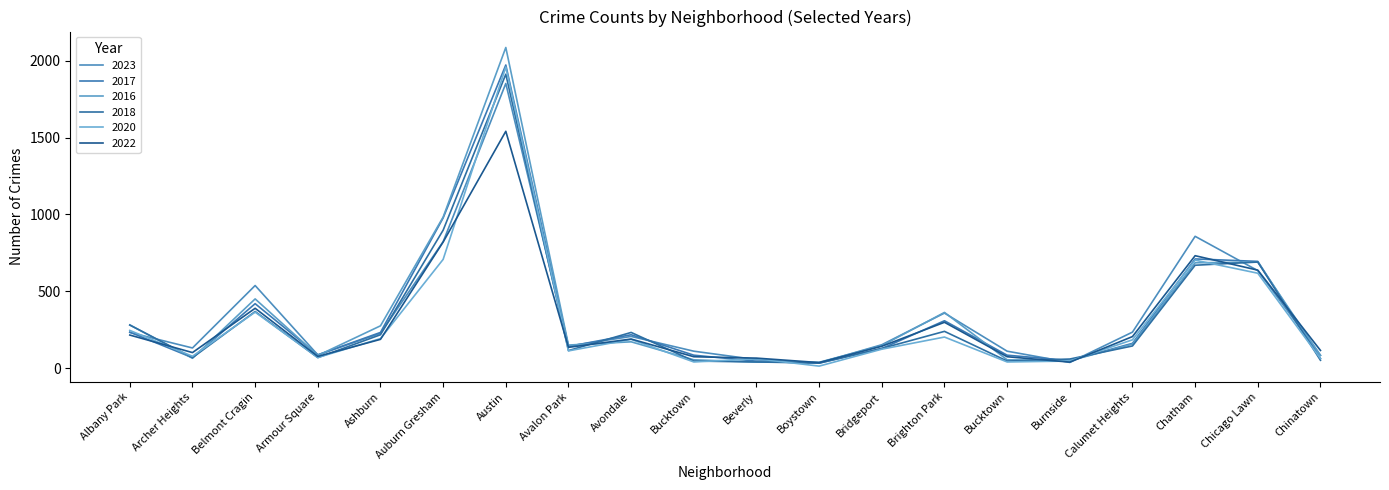

What is the label of the 3rd point from the left?

Belmont Cragin